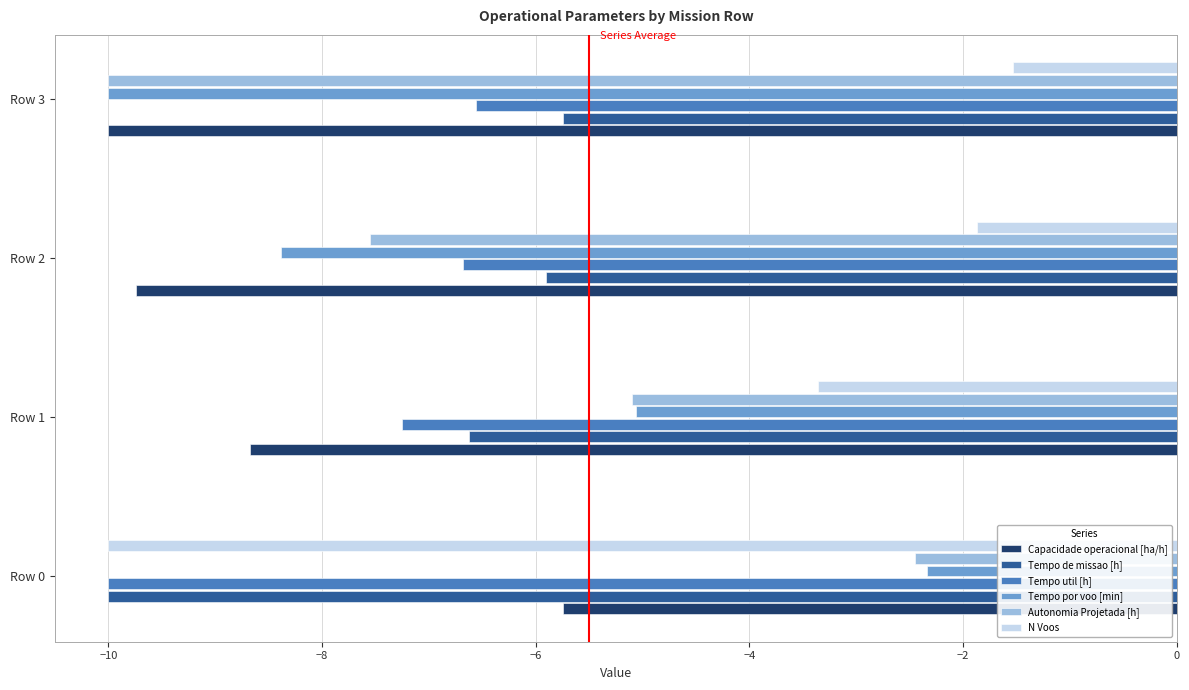

At which category is the sum across all series the highest?

Row 1